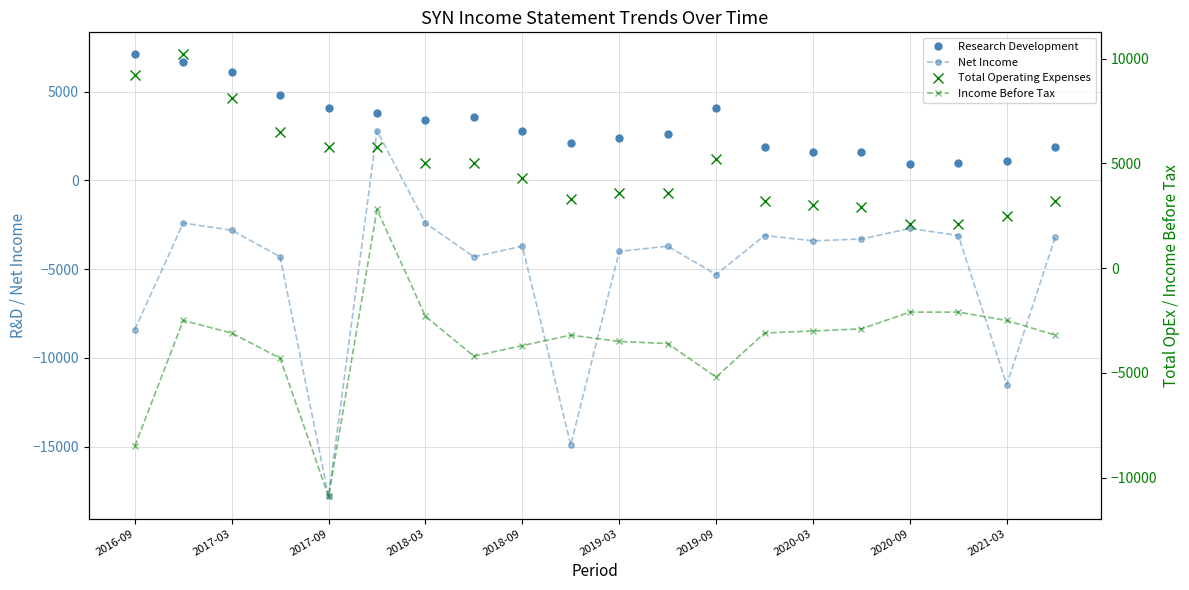

How many values in the Research Development series are below 2800?

10